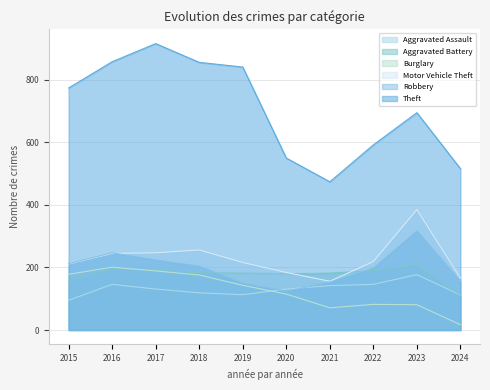

What are all the series names shown in the legend?

Aggravated Assault, Aggravated Battery, Burglary, Motor Vehicle Theft, Robbery, Theft